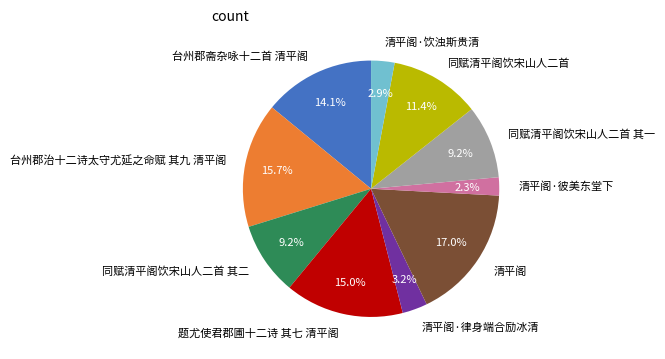

Is there a majority slice in this chart?

No